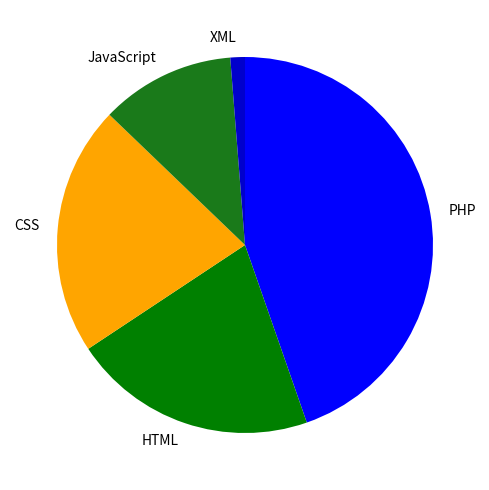

Does any single category account for the majority?

No